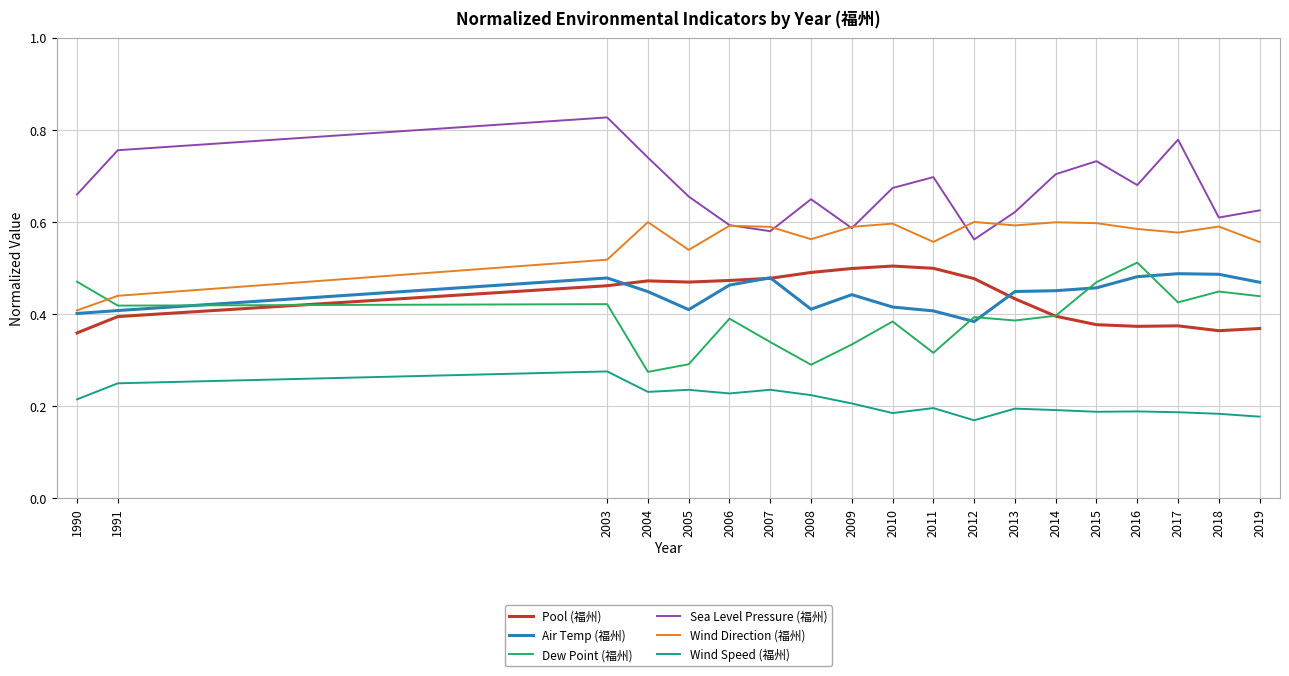

The Wind Direction (福州) series shows 0.8 at 2003. True or false?

False